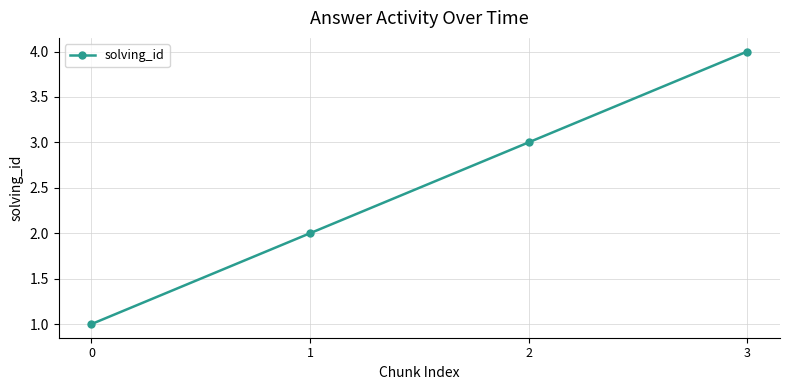

The chart shows a value of 2 at 1. True or false?

True